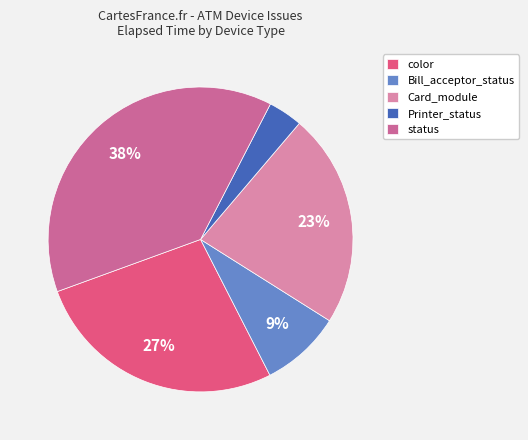

Is there any slice that represents more than half of the pie?

No